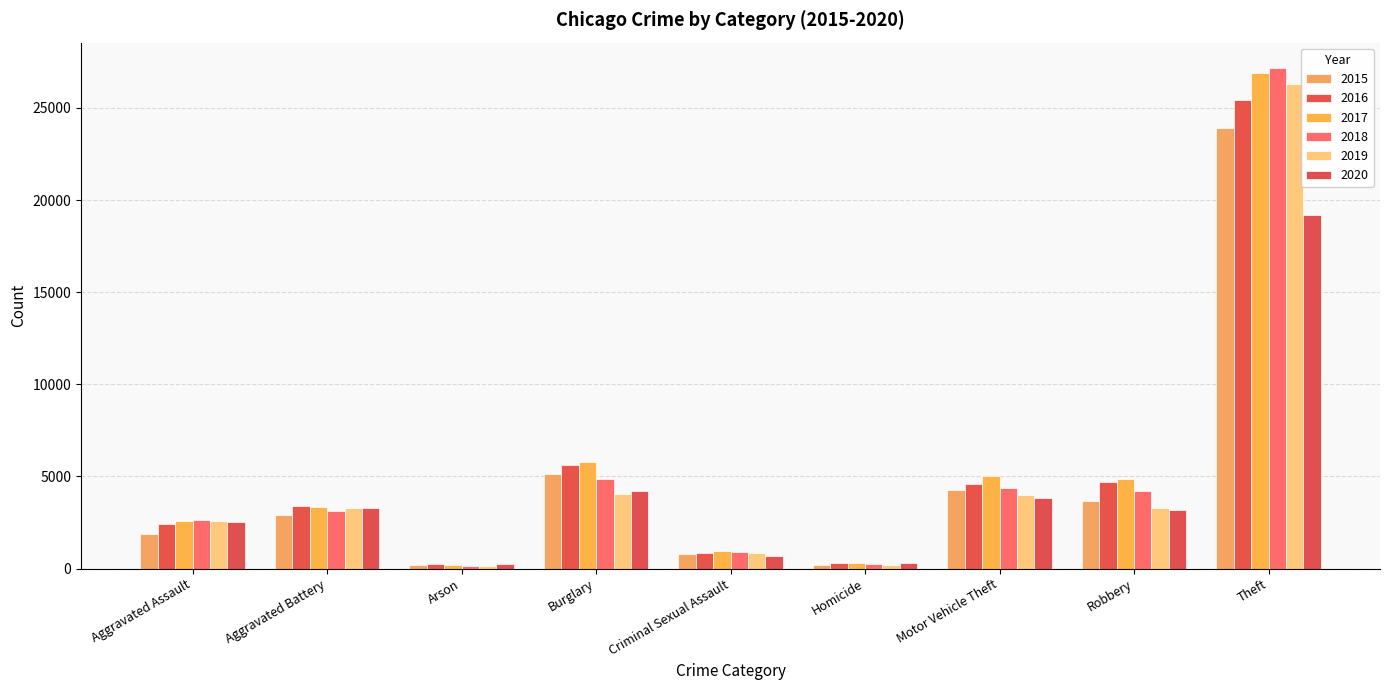

Rank the categories by 2020 value from highest to lowest.

Theft, Burglary, Motor Vehicle Theft, Aggravated Battery, Robbery, Aggravated Assault, Criminal Sexual Assault, Homicide, Arson